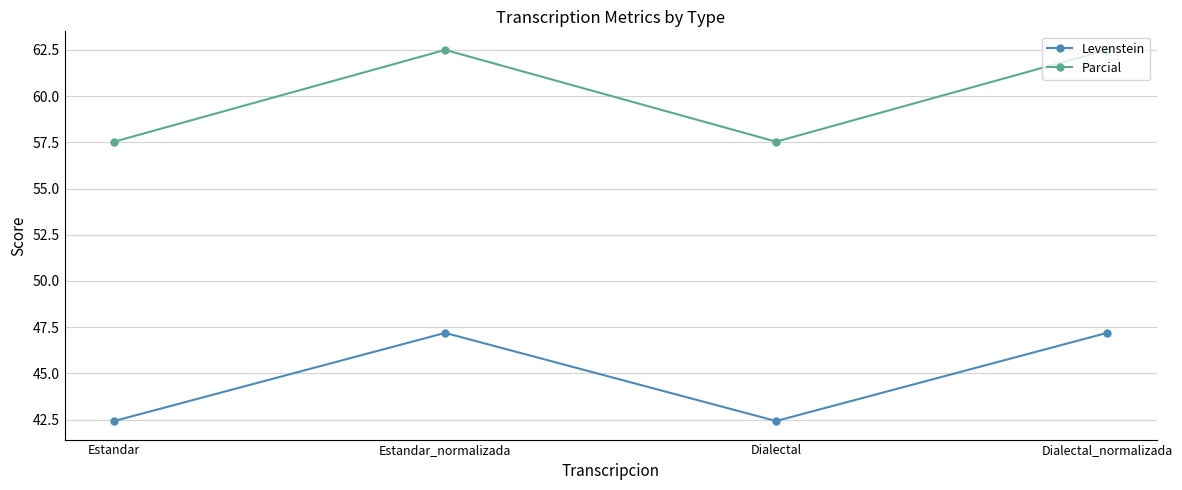

What is the lowest value of the Parcial series?

57.5